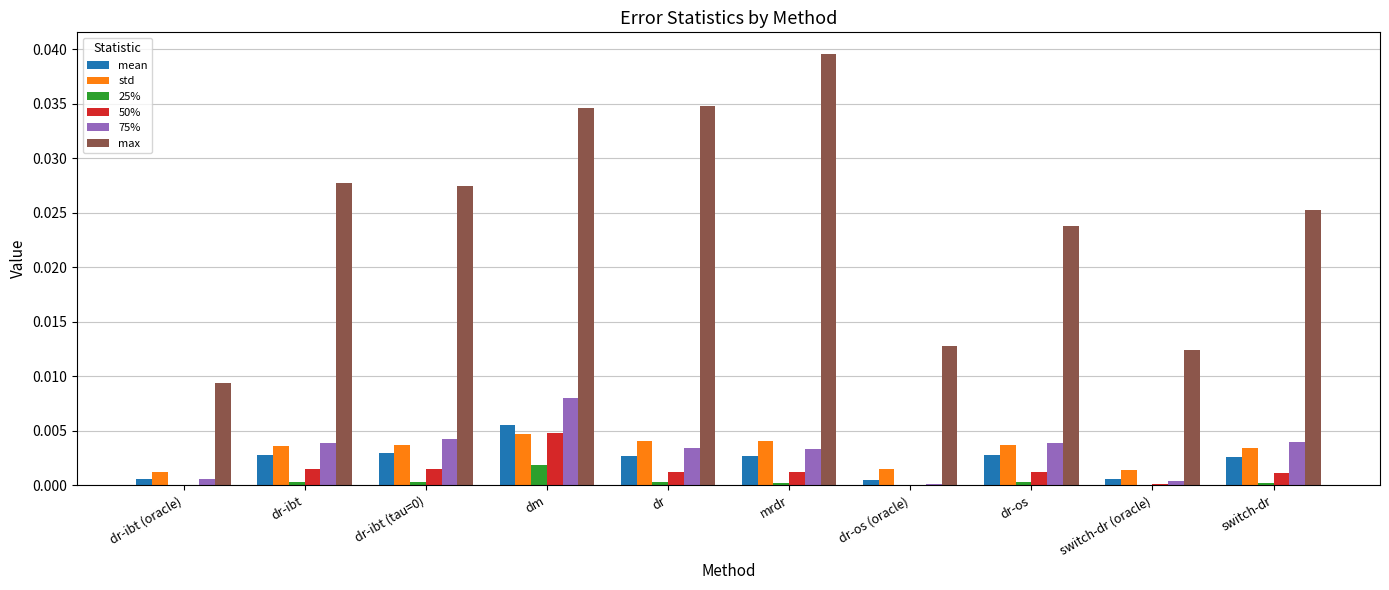

At which category does the chart reach its peak across all series?

mrdr